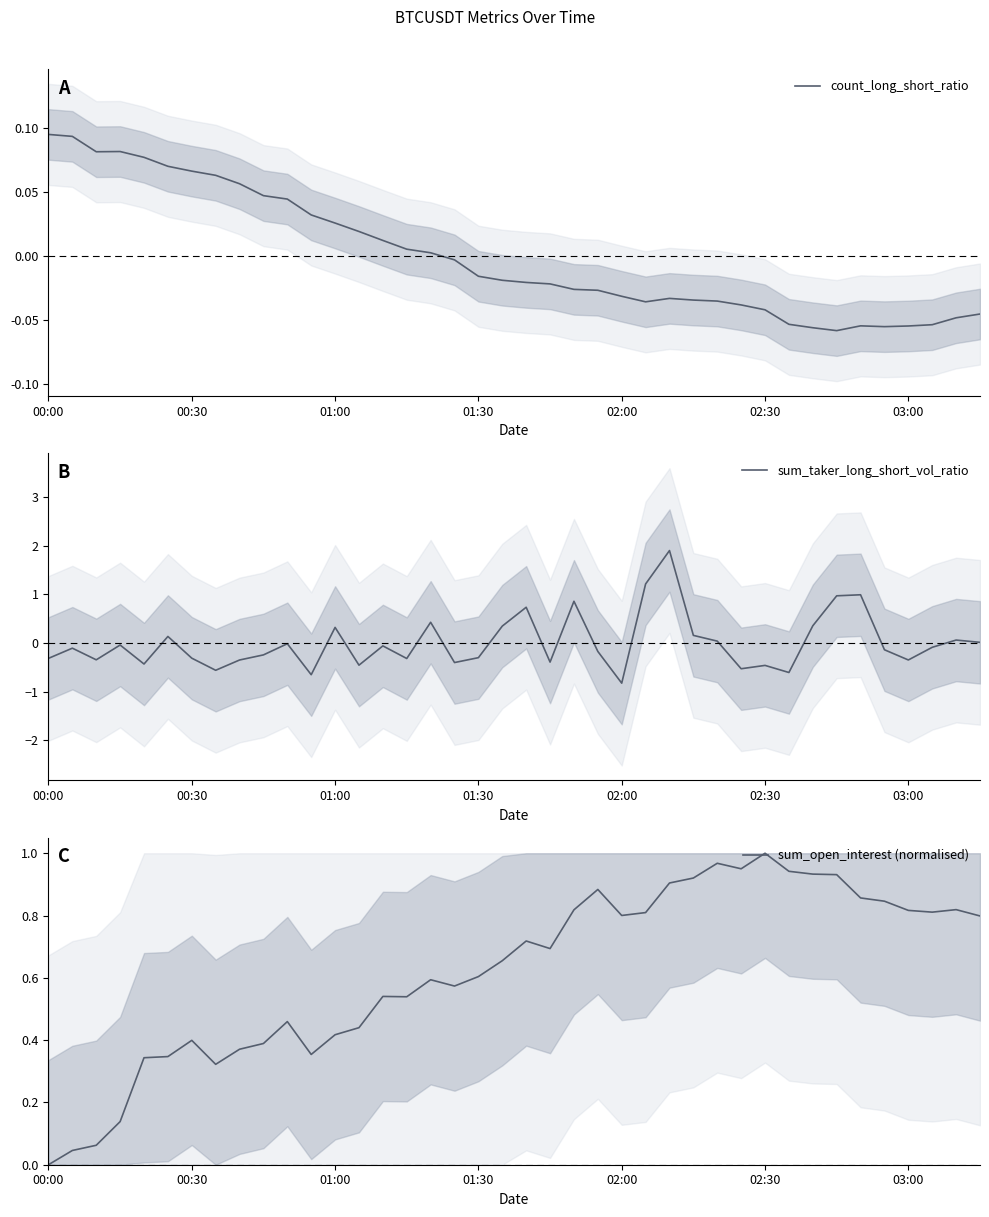

What is the lowest value of the sum_taker_long_short_vol_ratio series?

-0.8